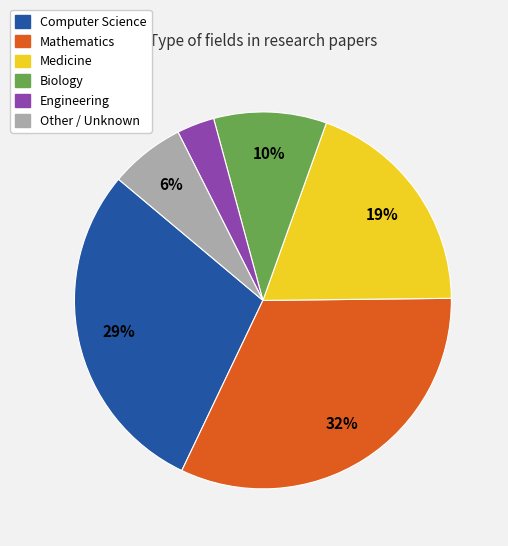

Do Biology and Engineering together represent more than half of the pie?

No